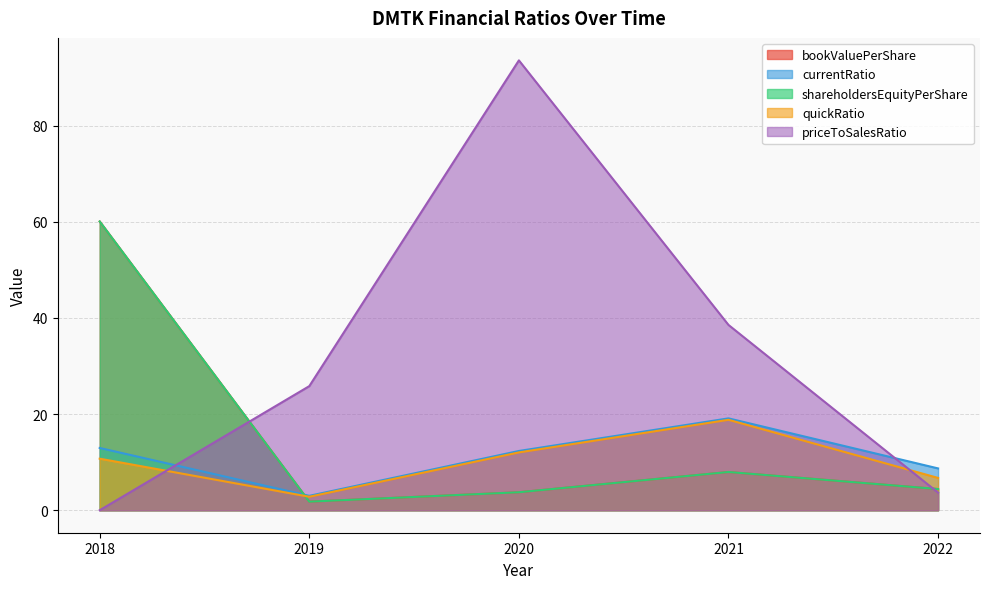

Reading right to left, what are all the values shown in this chart?

bookValuePerShare: 2022=4.4	2021=8.0	2020=3.7	2019=1.8	2018=60.1
currentRatio: 2022=8.7	2021=19.1	2020=12.3	2019=3.0	2018=13.0
shareholdersEquityPerShare: 2022=4.4	2021=8.0	2020=3.7	2019=1.8	2018=60.1
quickRatio: 2022=6.7	2021=18.8	2020=12.0	2019=2.8	2018=10.7
priceToSalesRatio: 2022=3.7	2021=38.6	2020=93.6	2019=25.8	2018=0.0